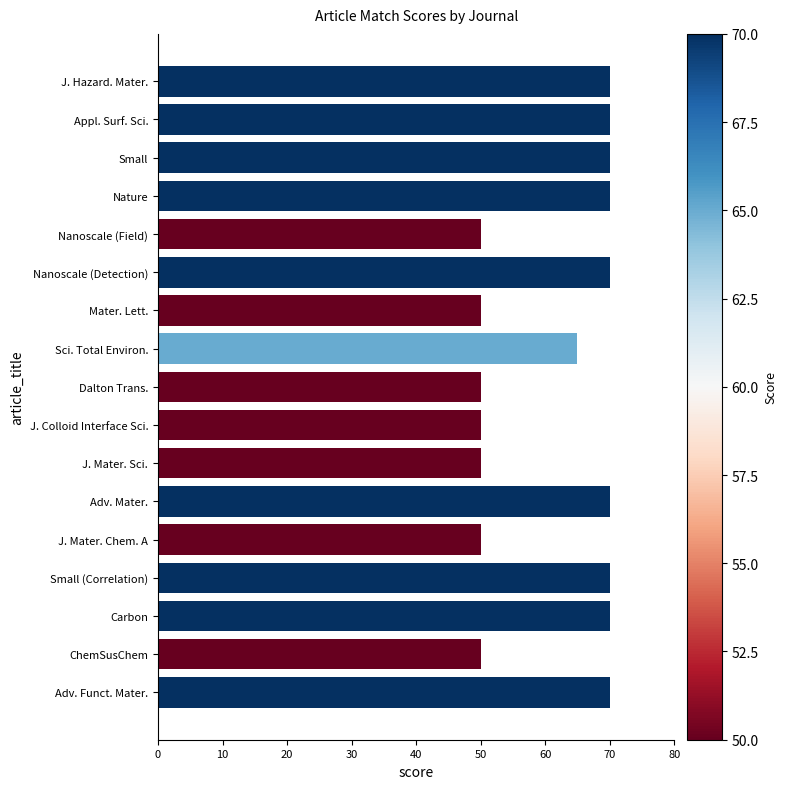

What is the average value?

61